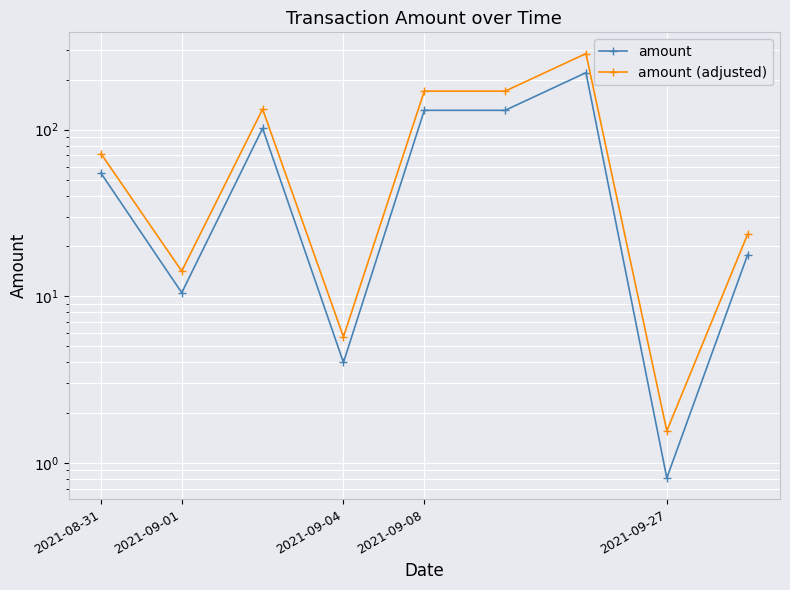

At how many categories does at least one series exceed 144?

3